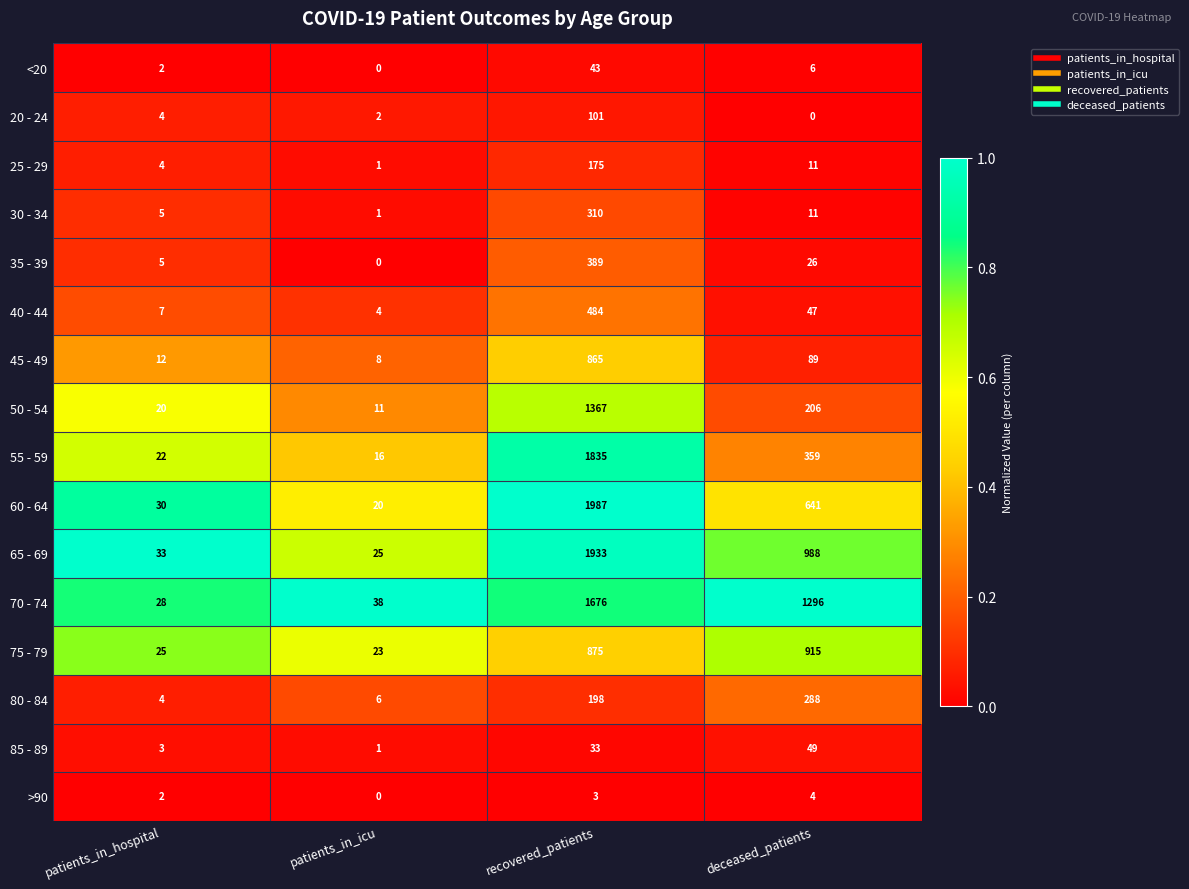

Rank the series at recovered_patients from highest to lowest value.

60 - 64, 65 - 69, 55 - 59, 70 - 74, 50 - 54, 75 - 79, 45 - 49, 40 - 44, 35 - 39, 30 - 34, 80 - 84, 25 - 29, 20 - 24, <20, 85 - 89, >90